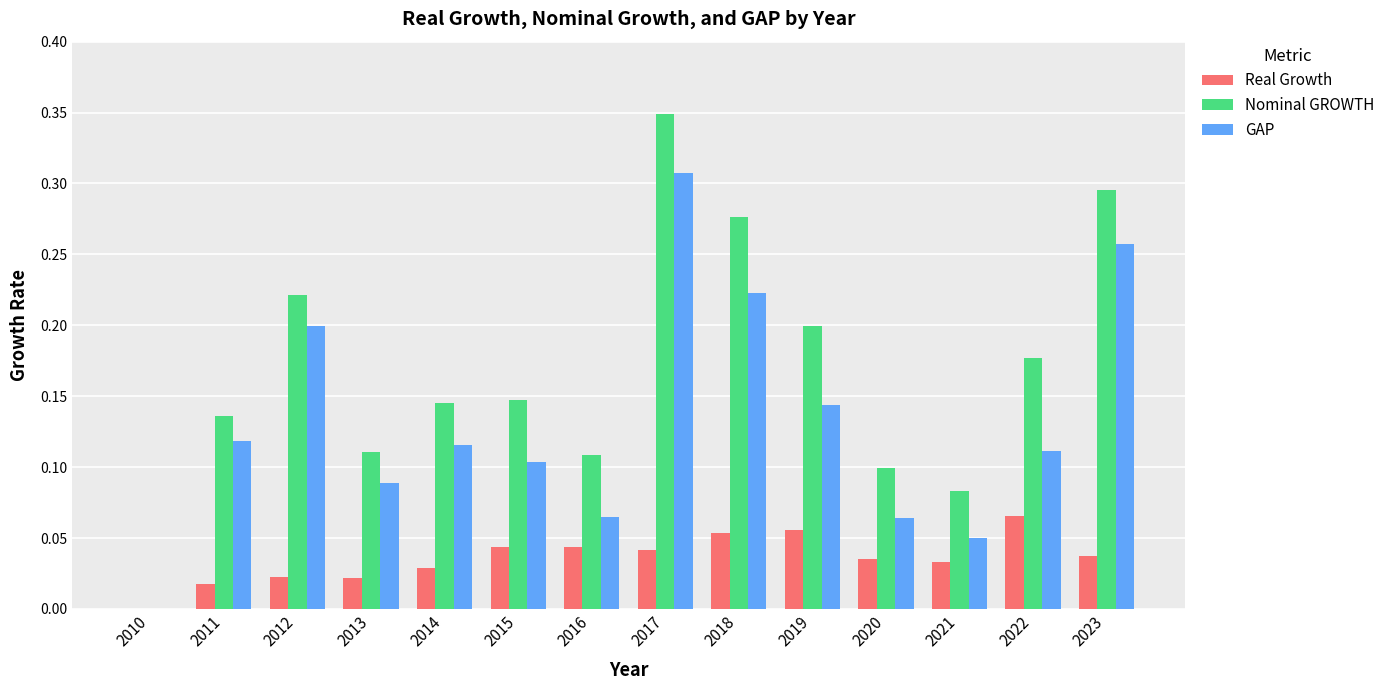

The value of GAP at 2011 is 0.1. True or false?

True